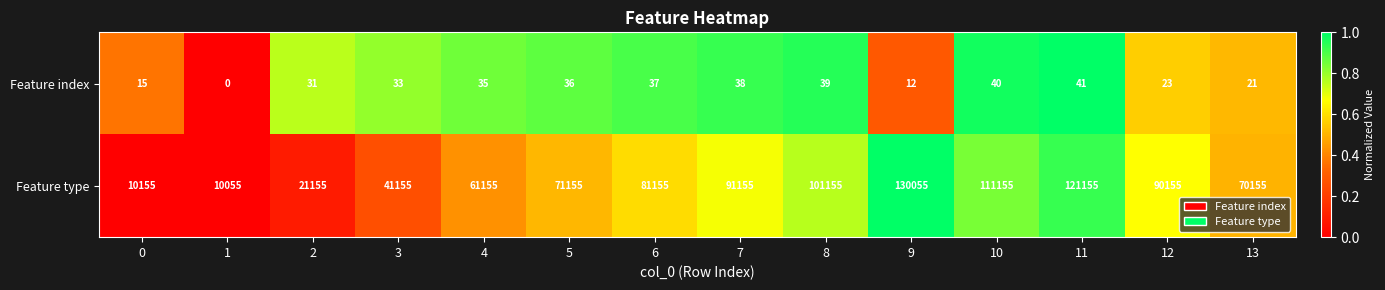

Reading right to left, list all the values displayed in this chart.

Feature index: 13=21	12=23	11=41	10=40	9=12	8=39	7=38	6=37	5=36	4=35	3=33	2=31	1=0	0=15
Feature type: 13=70155	12=90155	11=121155	10=111155	9=130055	8=101155	7=91155	6=81155	5=71155	4=61155	3=41155	2=21155	1=10055	0=10155